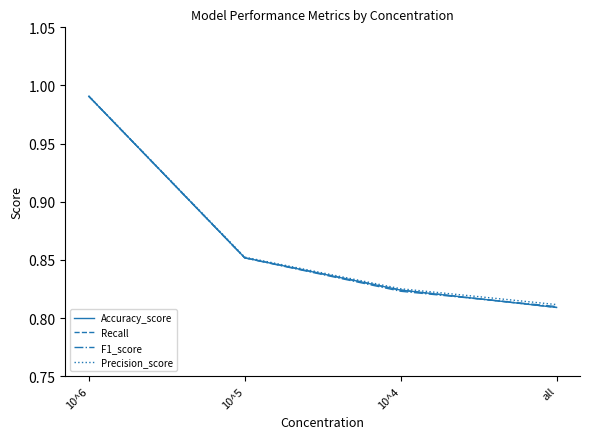

At which label is F1_score closest to 0?

all